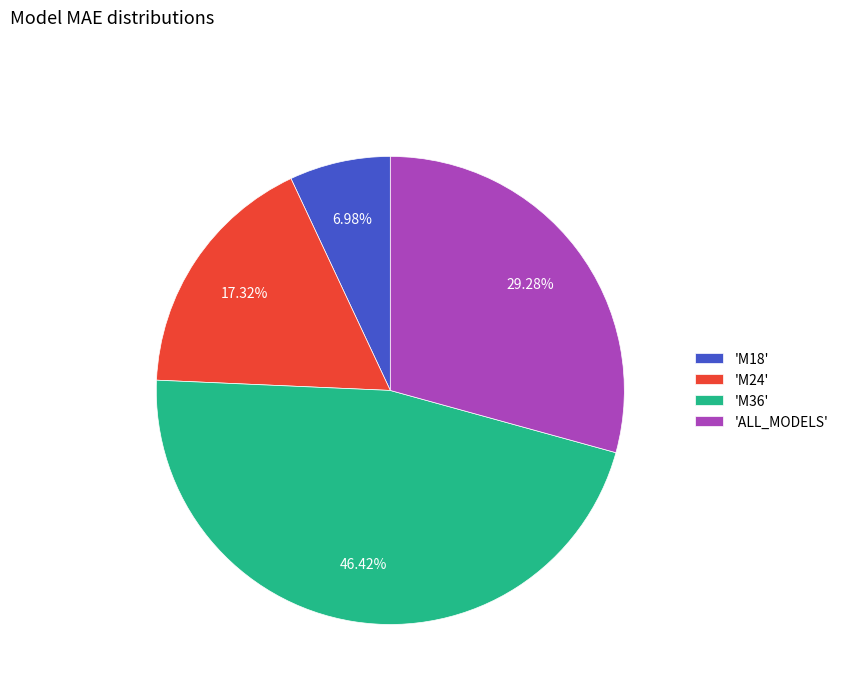

Does 'ALL_MODELS' represent more than half of the total?

No